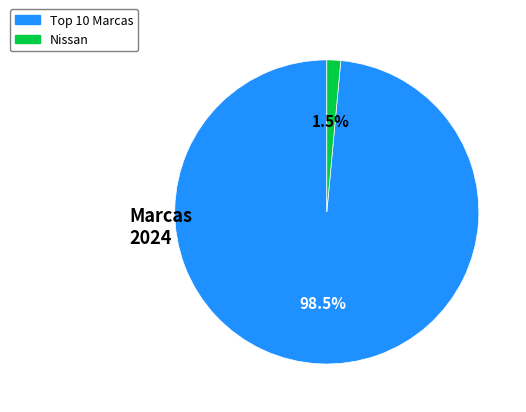

Is there any slice that represents more than half of the pie?

Yes